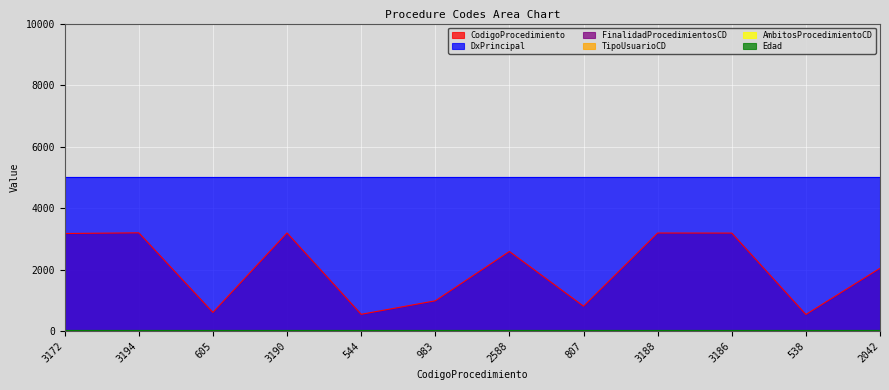

Where is CodigoProcedimiento nearest to the value 1866?

2042